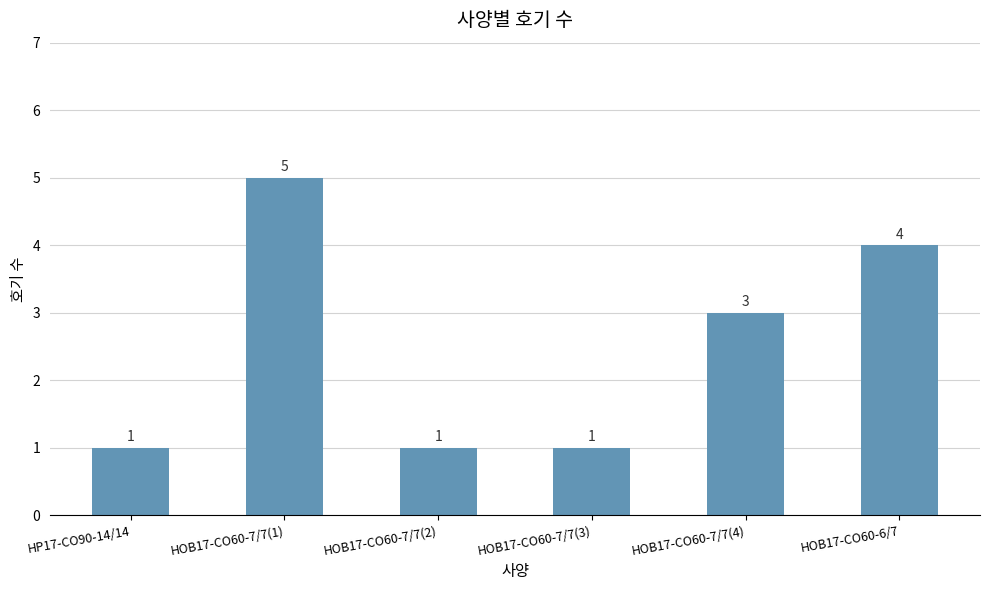

At which label does the data first exceed 3?

HOB17-CO60-7/7(1)